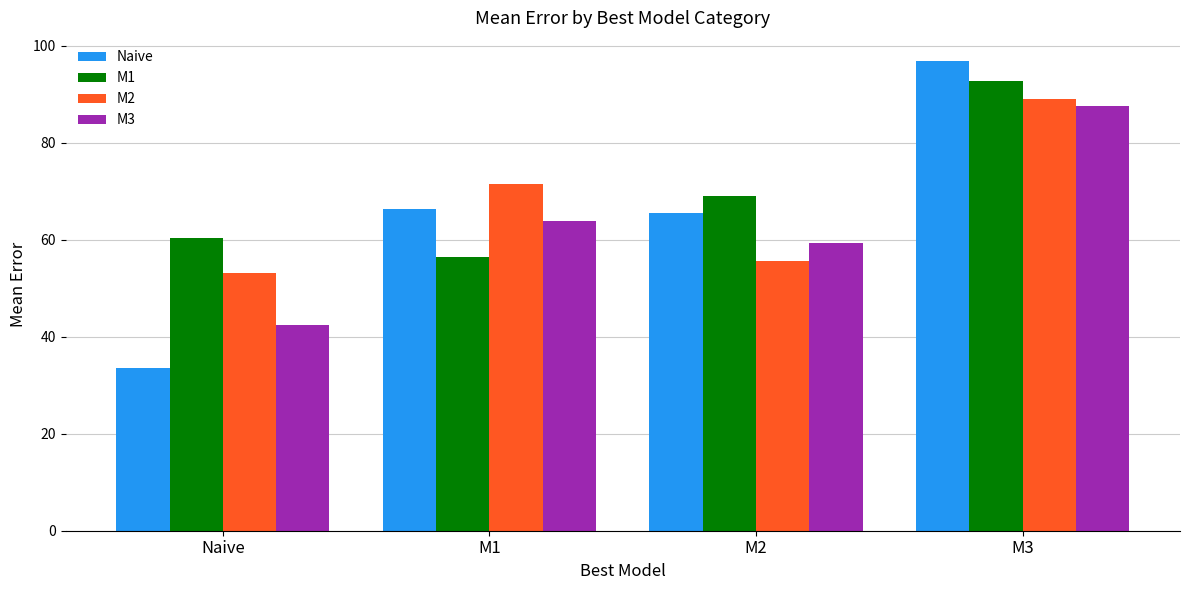

List the labels in order of M1 value, largest first.

M3, M2, Naive, M1